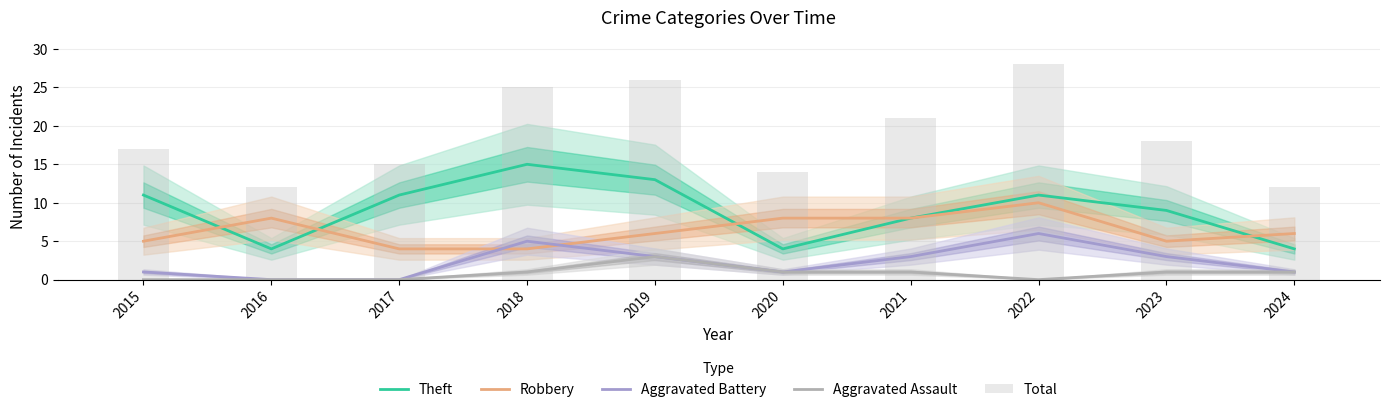

Which series has the largest range (max minus min)?

Total